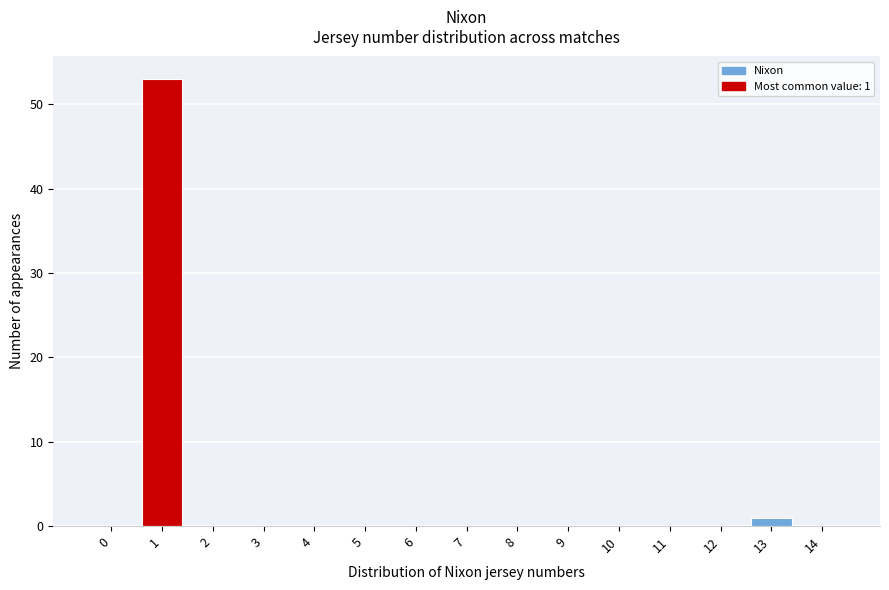

Reading left to right, list all the values displayed in this chart.

0=0	1=53	2=0	3=0	4=0	5=0	6=0	7=0	8=0	9=0	10=0	11=0	12=0	13=1	14=0